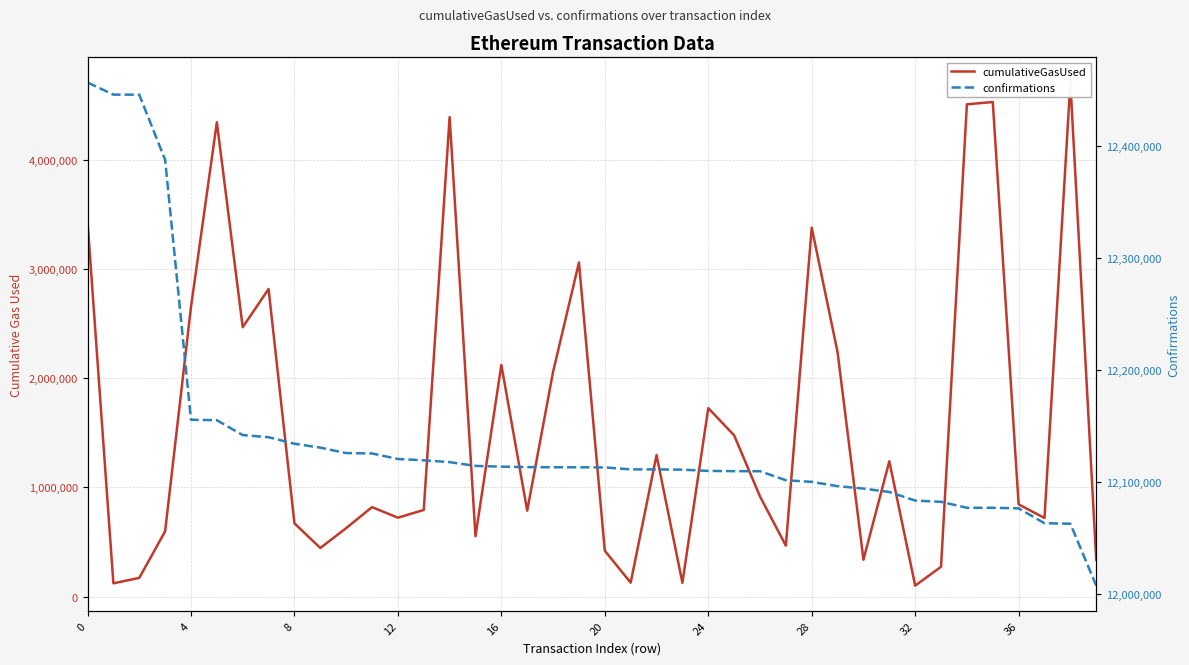

Rank the series by their maximum value, from lowest to highest.

cumulativeGasUsed, confirmations